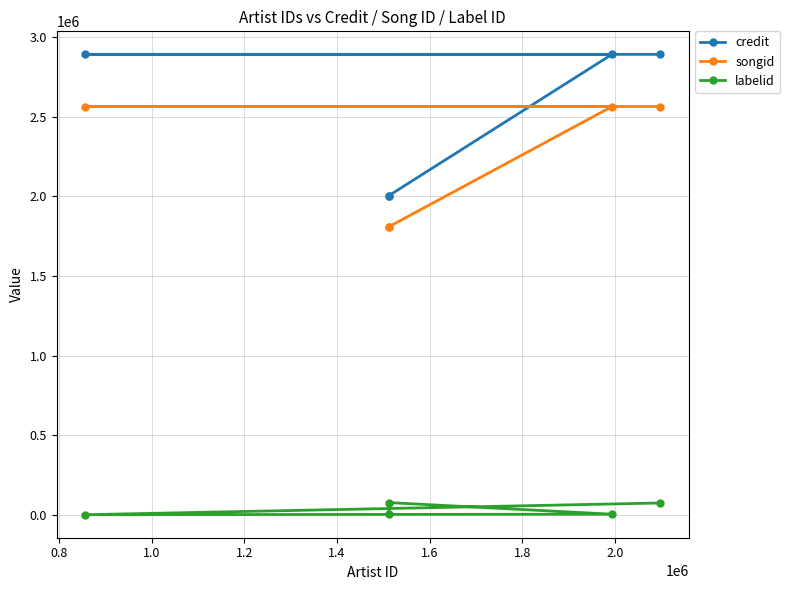

What is the average value of the labelid series?

31248